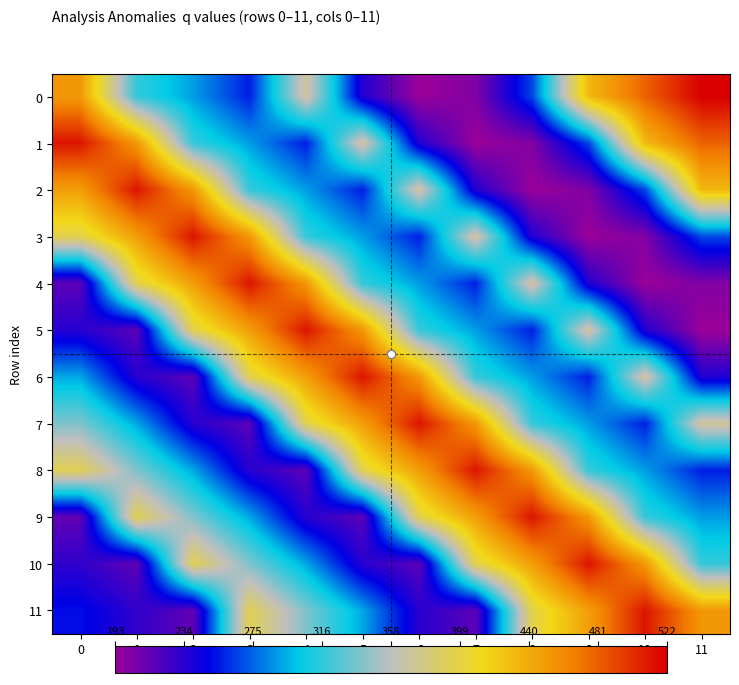

Reading left to right, list all the values displayed in this chart.

0: 0=452.0	1=317.9	2=290.4	3=256.0	4=371.0	5=236.0	6=193.0	7=202.0	8=267.0	9=432.0	10=479.0	11=522.0
1: 0=512.5	1=452.0	2=317.9	3=290.4	4=256.0	5=371.0	6=236.0	7=193.0	8=202.0	9=267.0	10=432.0	11=479.0
2: 0=447.7	1=512.5	2=452.0	3=317.9	4=290.4	5=256.0	6=371.0	7=236.0	8=193.0	9=202.0	10=267.0	11=432.0
3: 0=395.1	1=447.7	2=512.5	3=452.0	4=317.9	5=290.4	6=256.0	7=371.0	8=236.0	9=193.0	10=202.0	11=267.0
4: 0=215.4	1=395.1	2=447.7	3=512.5	4=452.0	5=317.9	6=290.4	7=256.0	8=371.0	9=236.0	10=193.0	11=202.0
5: 0=233.9	1=215.4	2=395.1	3=447.7	4=512.5	5=452.0	6=317.9	7=290.4	8=256.0	9=371.0	10=236.0	11=193.0
6: 0=293.0	1=233.9	2=215.4	3=395.1	4=447.7	5=512.5	6=452.0	7=317.9	8=290.4	9=256.0	10=371.0	11=236.0
7: 0=338.9	1=293.0	2=233.9	3=215.4	4=395.1	5=447.7	6=512.5	7=452.0	8=317.9	9=290.4	10=256.0	11=371.0
8: 0=393.2	1=338.9	2=293.0	3=233.9	4=215.4	5=395.1	6=447.7	7=512.5	8=452.0	9=317.9	10=290.4	11=256.0
9: 0=213.6	1=393.2	2=338.9	3=293.0	4=233.9	5=215.4	6=395.1	7=447.7	8=512.5	9=452.0	10=317.9	11=290.4
10: 0=230.8	1=213.6	2=393.2	3=338.9	4=293.0	5=233.9	6=215.4	7=395.1	8=447.7	9=512.5	10=452.0	11=317.9
11: 0=251.7	1=230.8	2=213.6	3=393.2	4=338.9	5=293.0	6=233.9	7=215.4	8=395.1	9=447.7	10=512.5	11=452.0